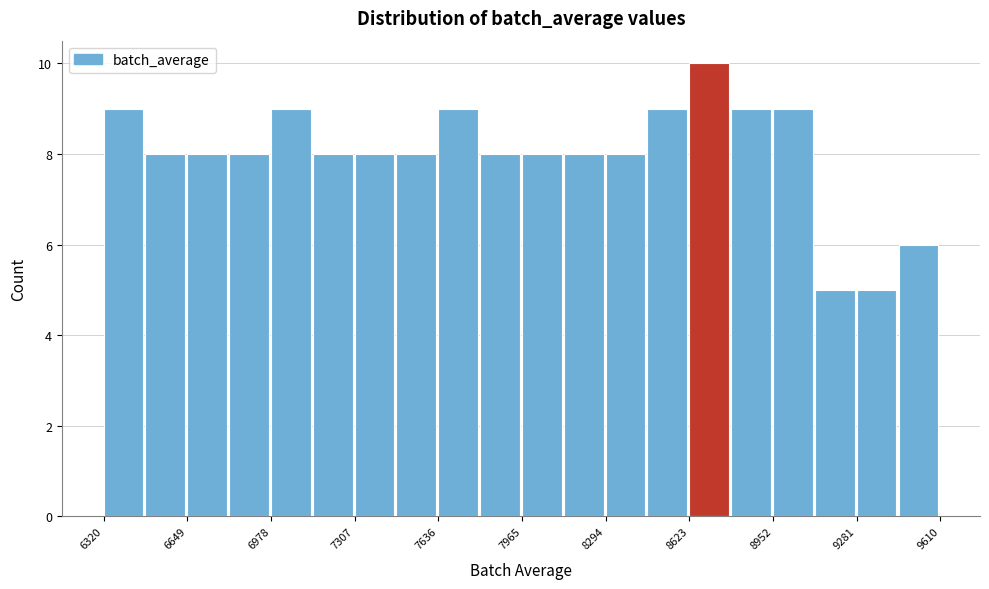

Around what value on the x-axis is the tallest bar? Give the approximate position of its centre, as read against the axis.

8700